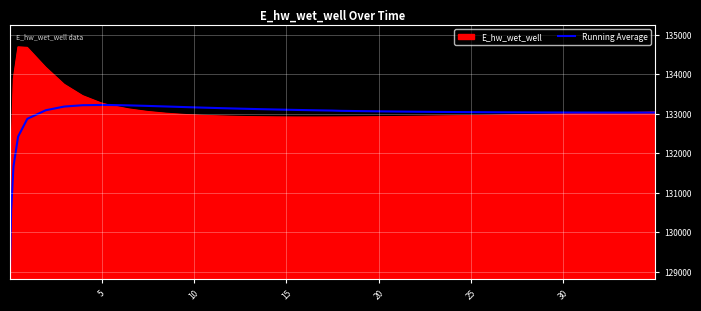

What is the minimum value for E_hw_wet_well?

129093.5